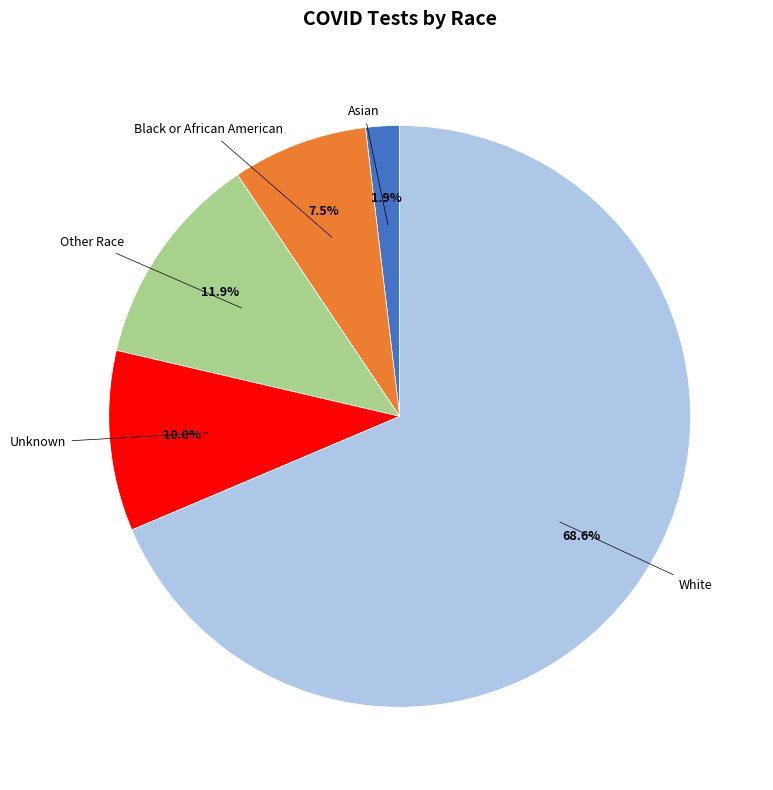

Does any single category account for the majority?

Yes